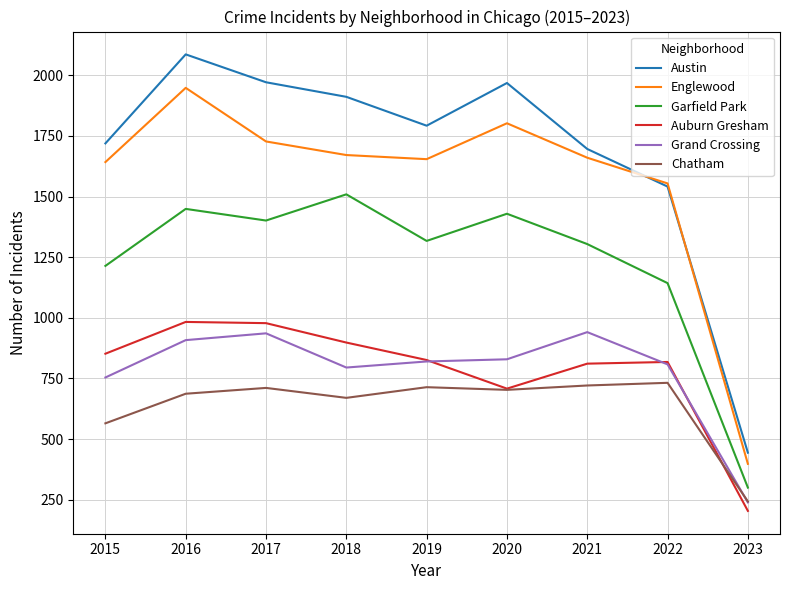

Is it true that Chatham equals 243 at 2023?

True